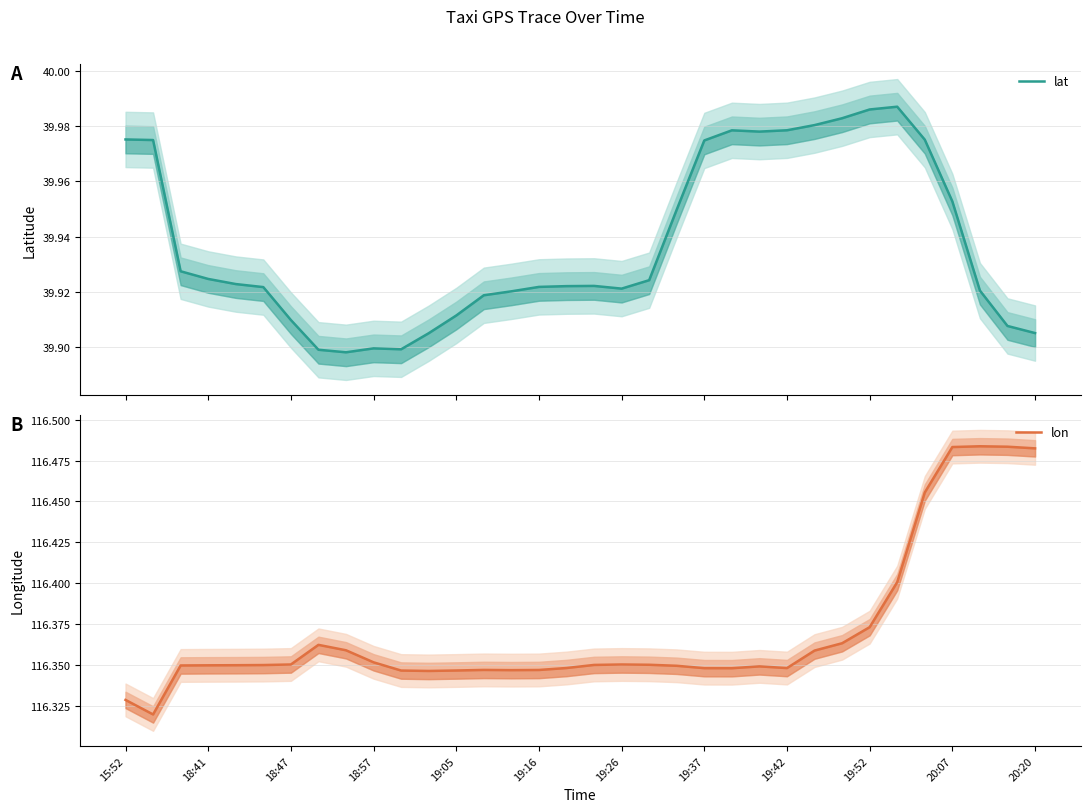

Rank the series by their maximum value, from lowest to highest.

lat, lon